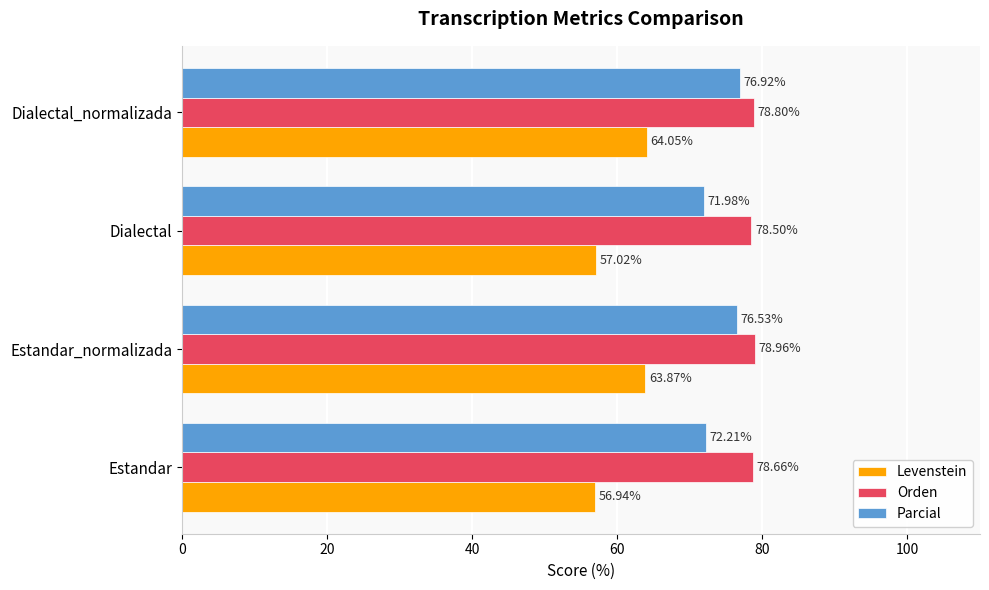

Which series has the widest spread of values?

Levenstein